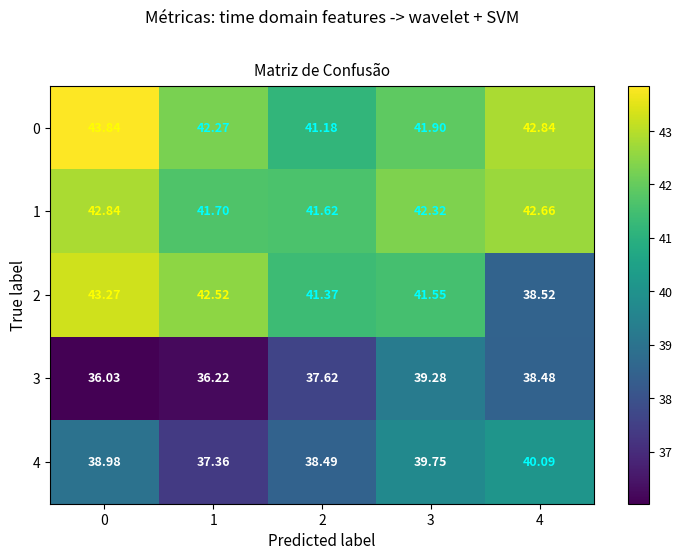

Is the value of 3 at 3 greater than the value of 1 at 3?

No